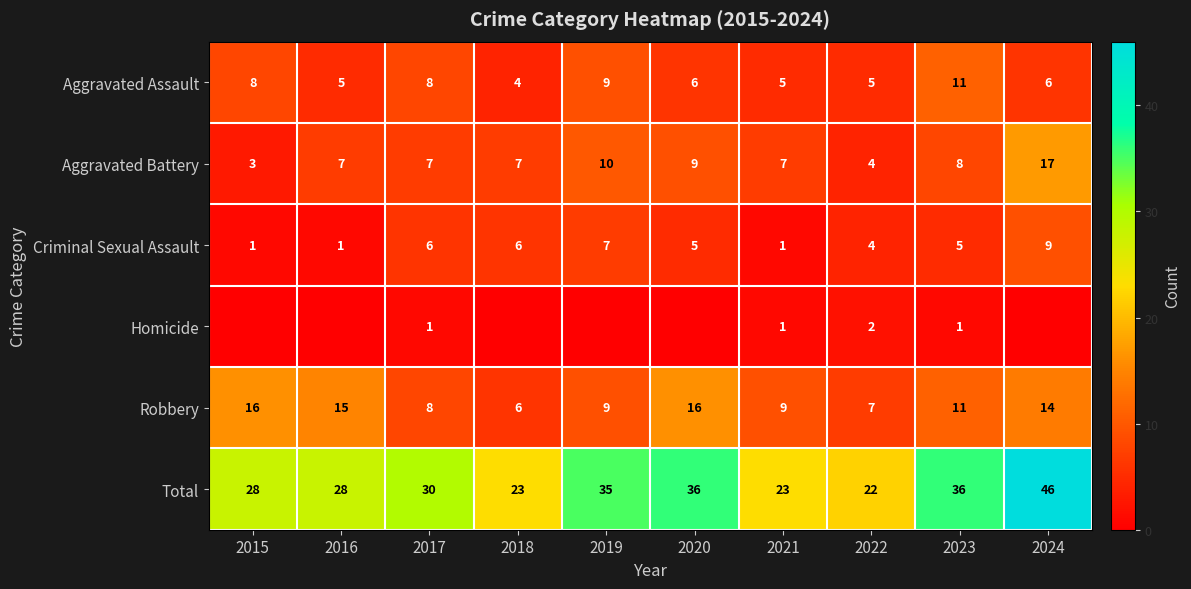

At which category is the sum across all series the highest?

2024